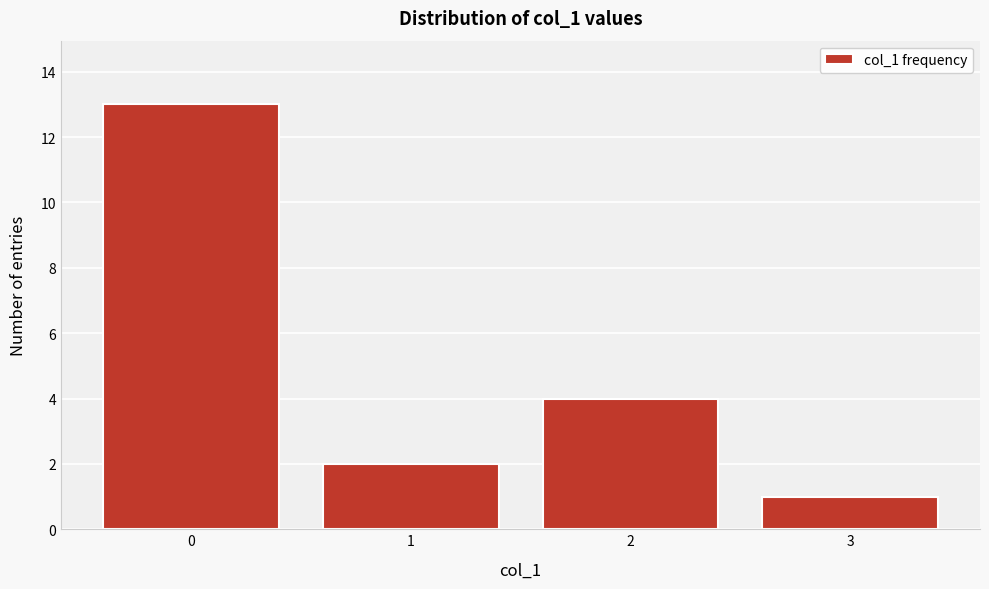

Reading left to right, what are all the values shown in this chart?

0=13	1=2	2=4	3=1